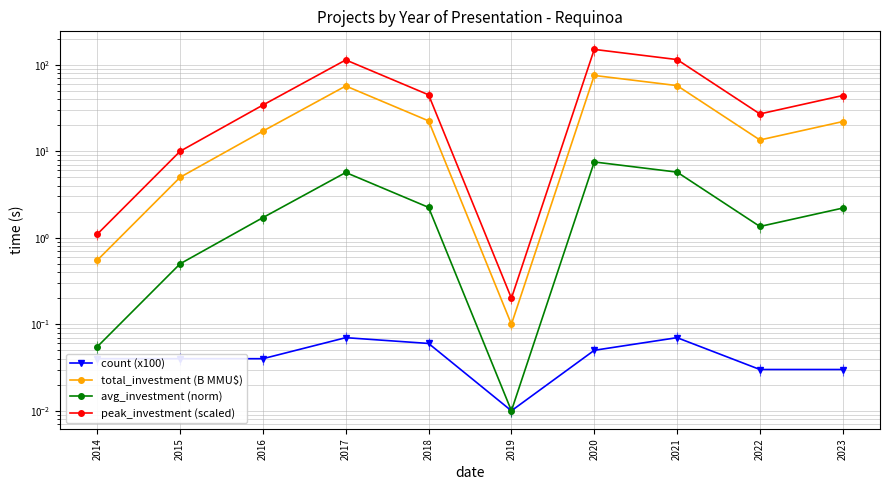

Reading left to right, list all the values displayed in this chart.

count (x100): 2014=0.0	2015=0.0	2016=0.0	2017=0.1	2018=0.1	2019=0.0	2020=0.1	2021=0.1	2022=0.0	2023=0.0
total_investment (B MMU$): 2014=0.6	2015=5.0	2016=17.1	2017=56.8	2018=22.4	2019=0.1	2020=75.2	2021=57.4	2022=13.5	2023=22.0
avg_investment (norm): 2014=0.1	2015=0.5	2016=1.7	2017=5.7	2018=2.2	2019=0.0	2020=7.5	2021=5.7	2022=1.4	2023=2.2
peak_investment (scaled): 2014=1.1	2015=10.0	2016=34.2	2017=113.6	2018=44.9	2019=0.2	2020=150.4	2021=114.7	2022=27.0	2023=44.1